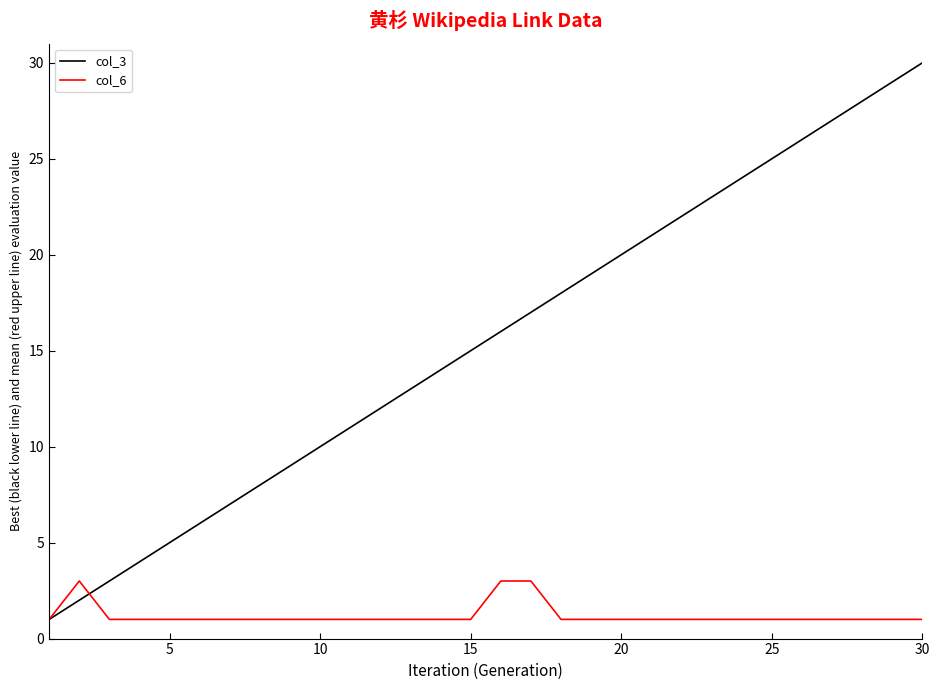

Which series has the largest range (max minus min)?

col_3